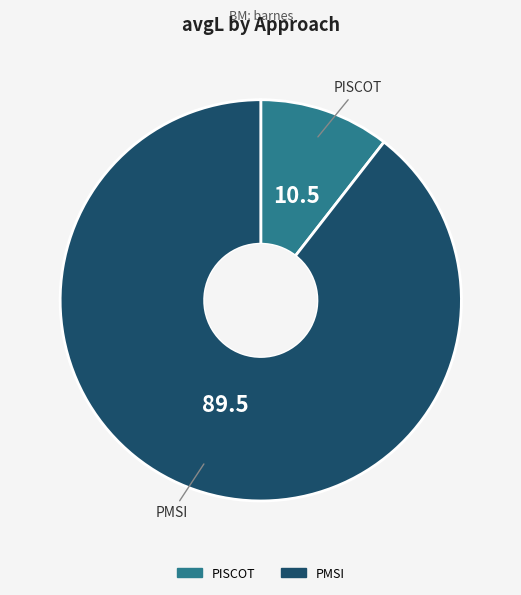

Which category has the biggest portion of the pie?

PMSI